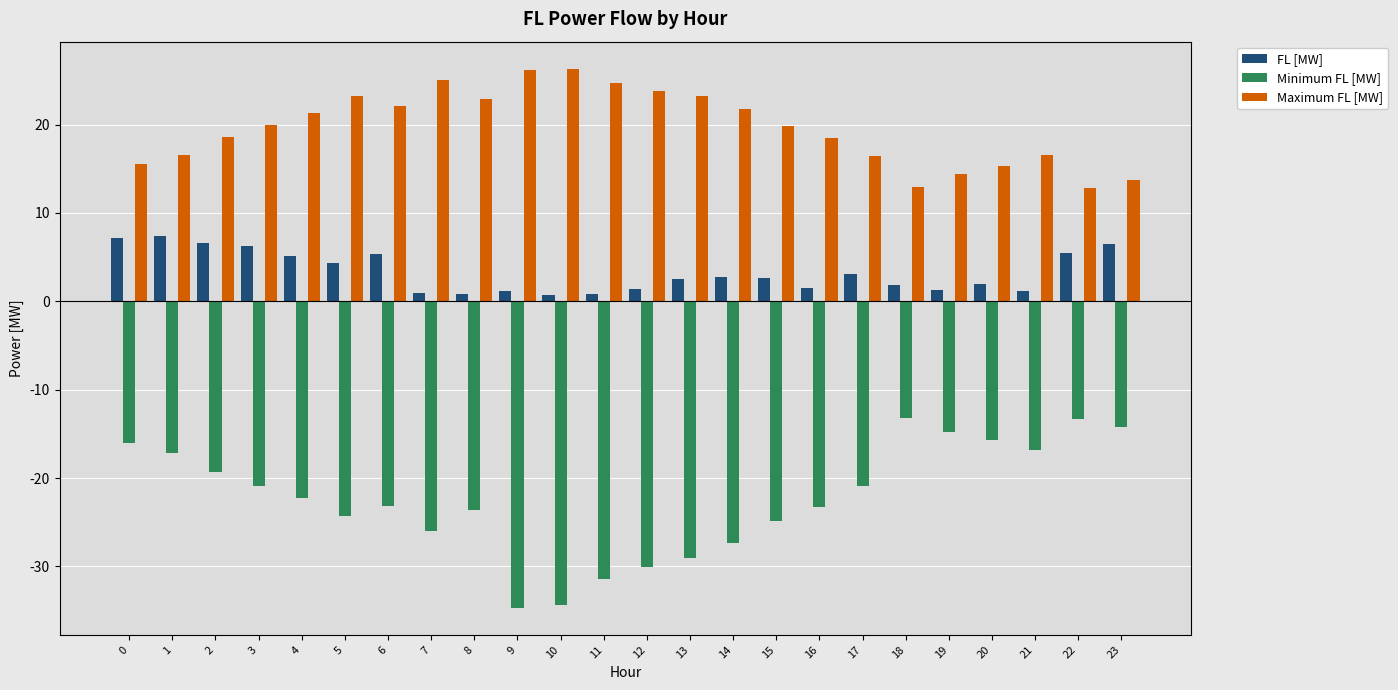

What is the difference between the highest and lowest values at 2?

37.9